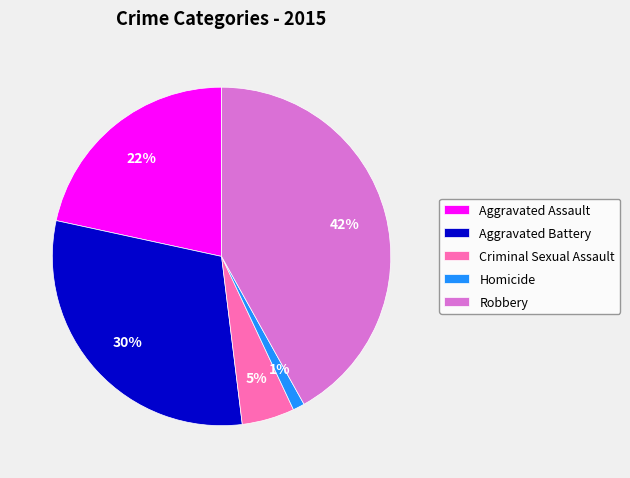

Is the sum of Robbery and Criminal Sexual Assault greater than half?

No